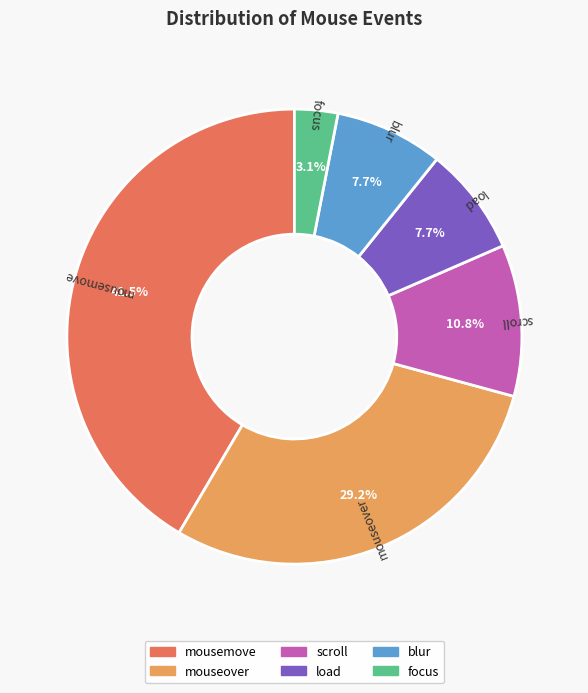

What is the smallest slice in the pie chart?

focus